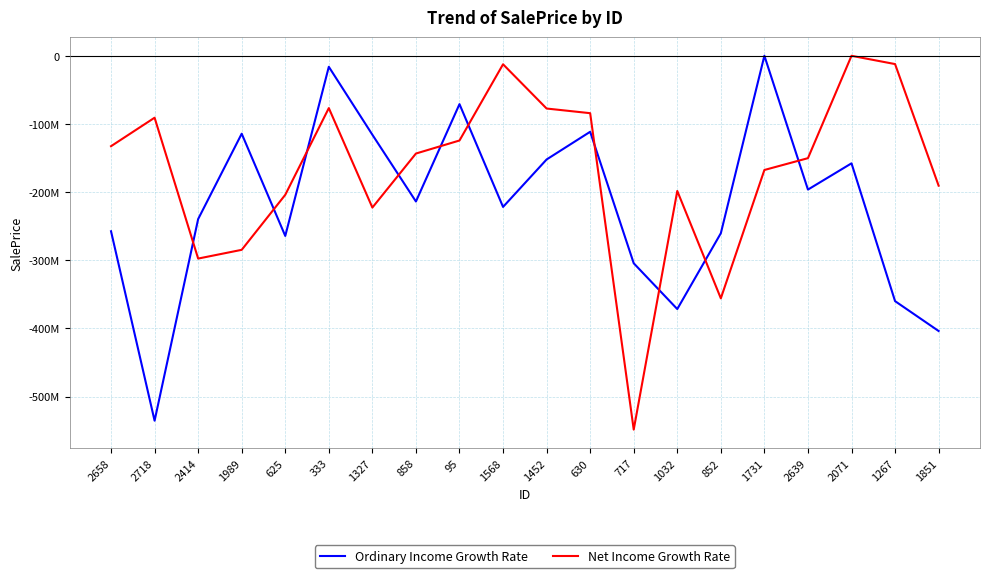

Which series has the largest total across all categories?

Net Income Growth Rate